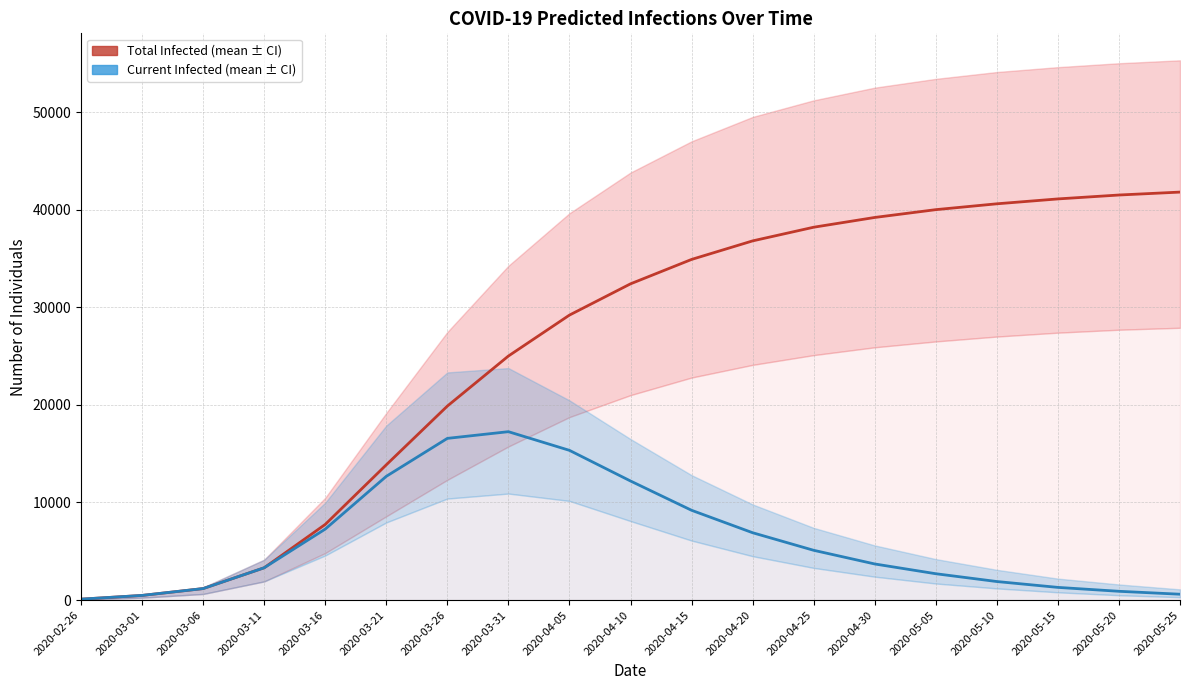

Which series has the largest range (max minus min)?

predicted_total_infected_mean